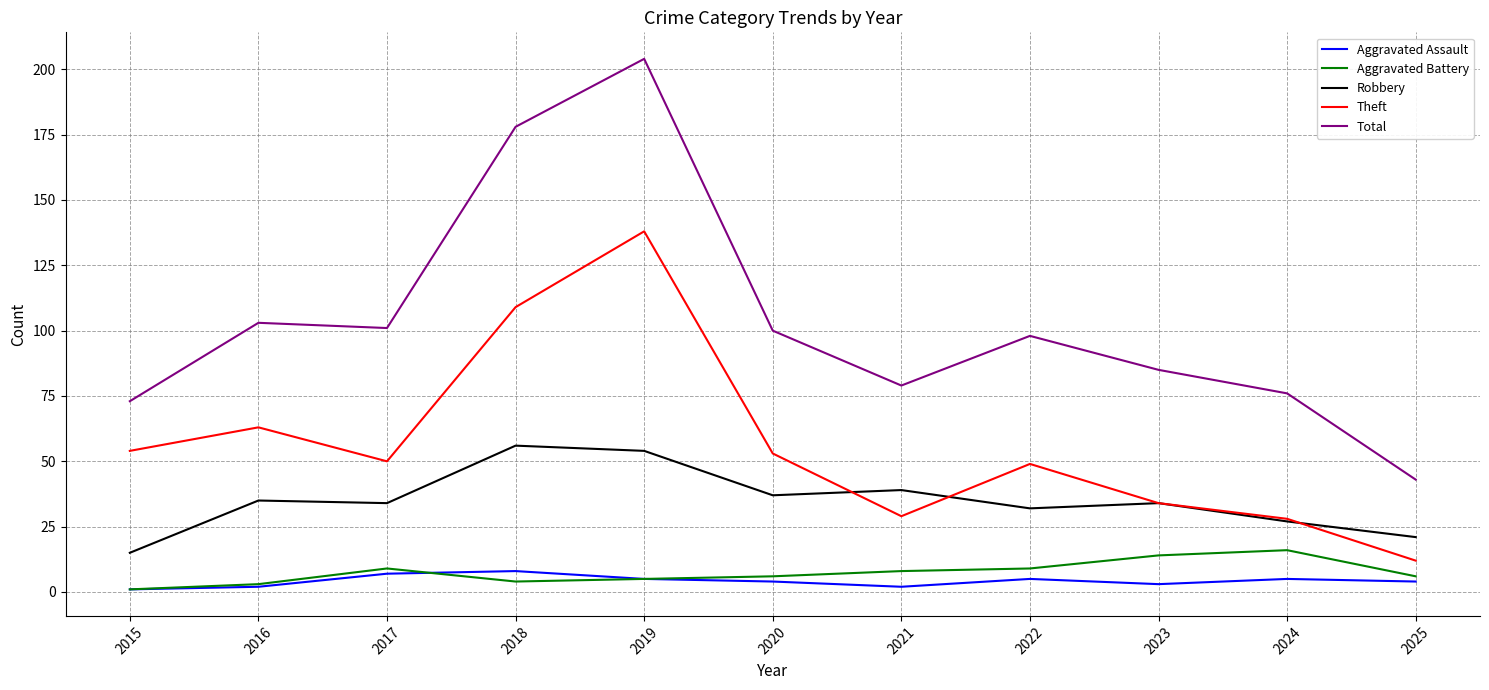

Which series has the largest range (max minus min)?

Total